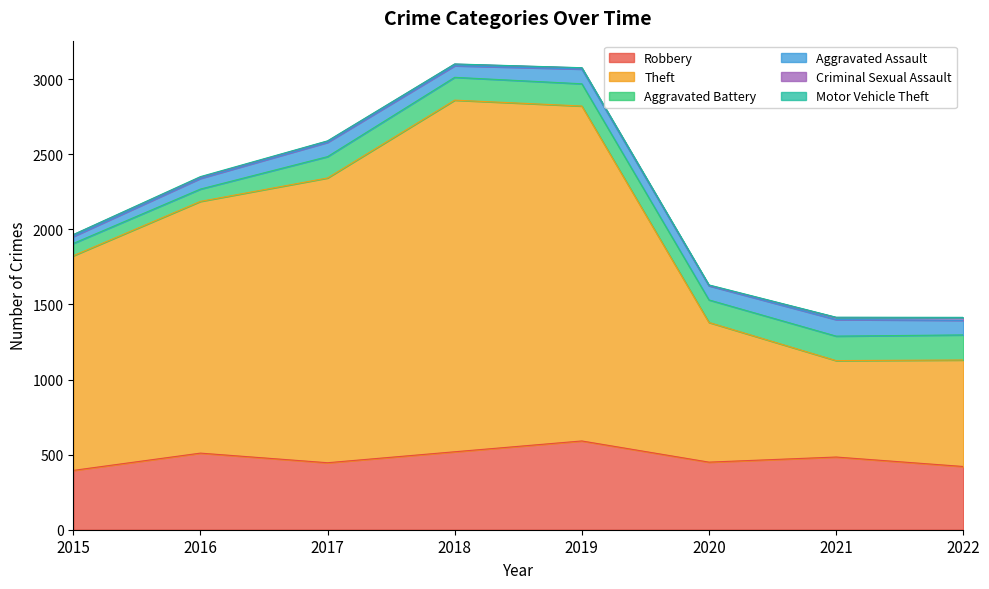

Read the Criminal Sexual Assault value at 2015, to the nearest 5.

10